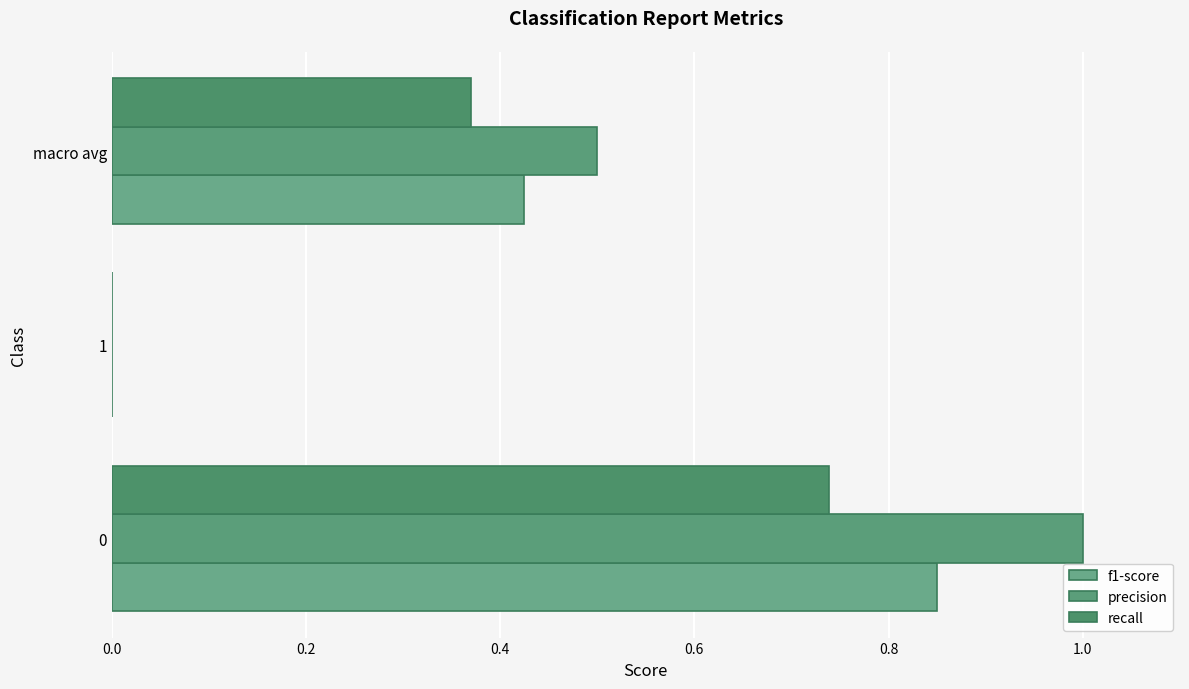

How many values in precision are above zero?

2